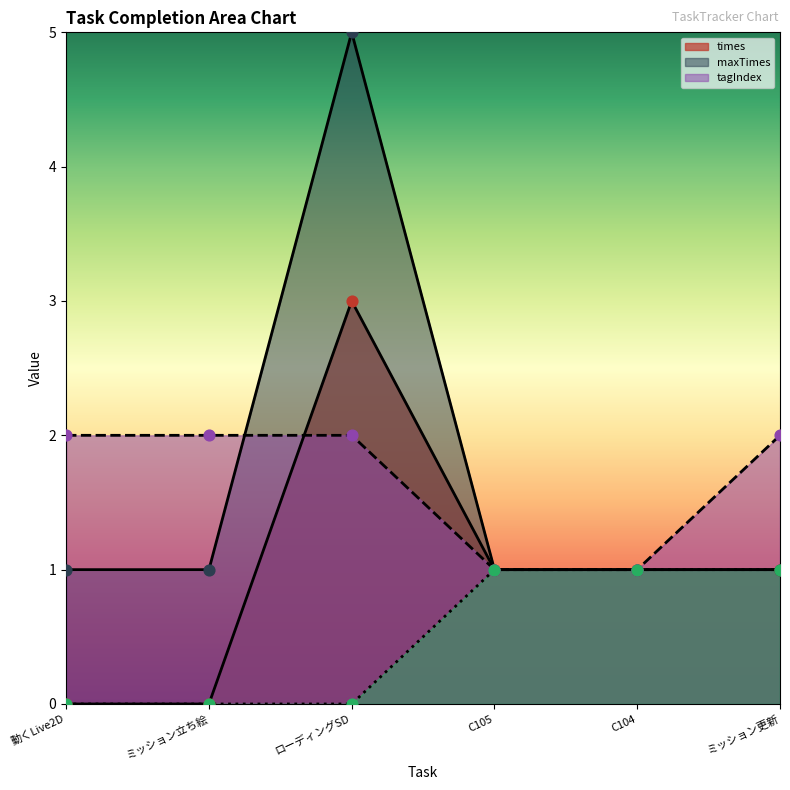

What is the total value across all series at C105?

4